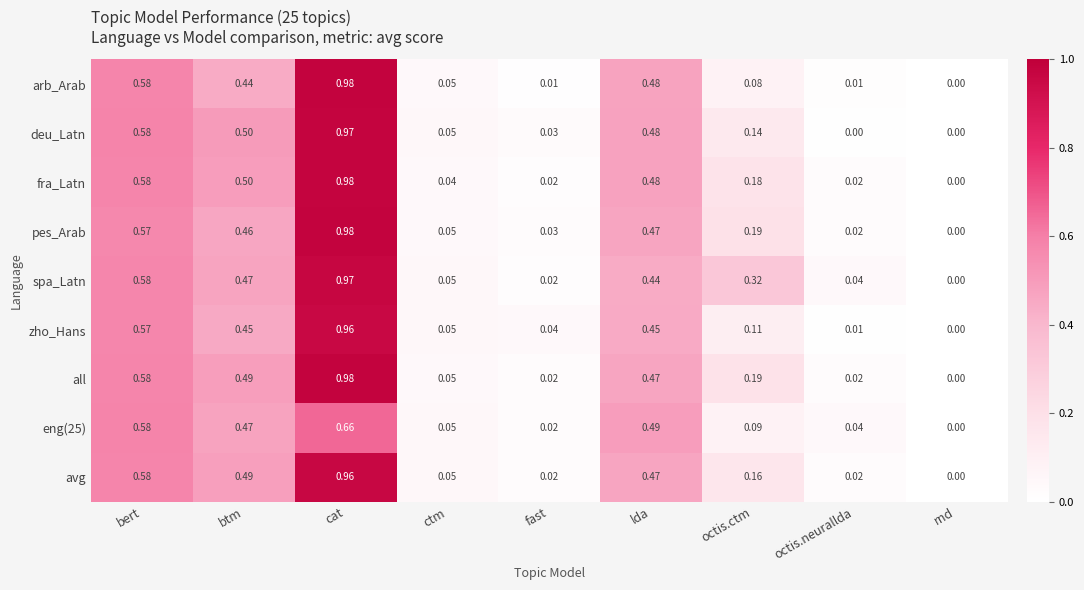

Which category has the highest value across all series?

cat